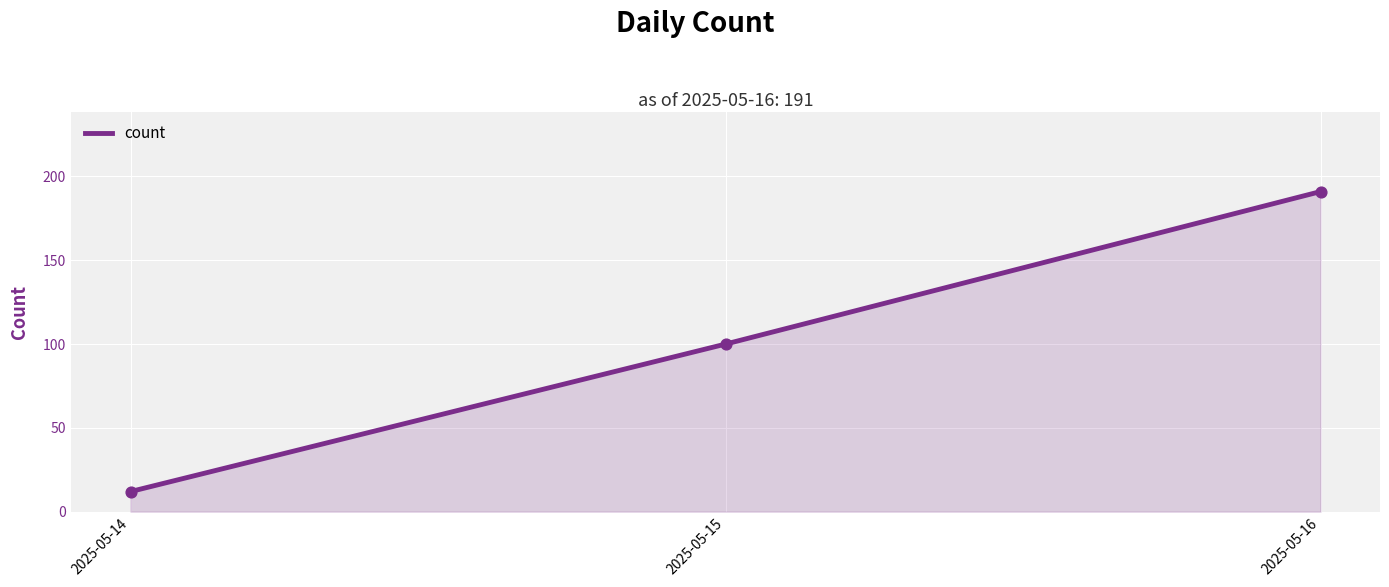

Approximately how many times larger is the value at 2025-05-15 compared to 2025-05-14?

8.3